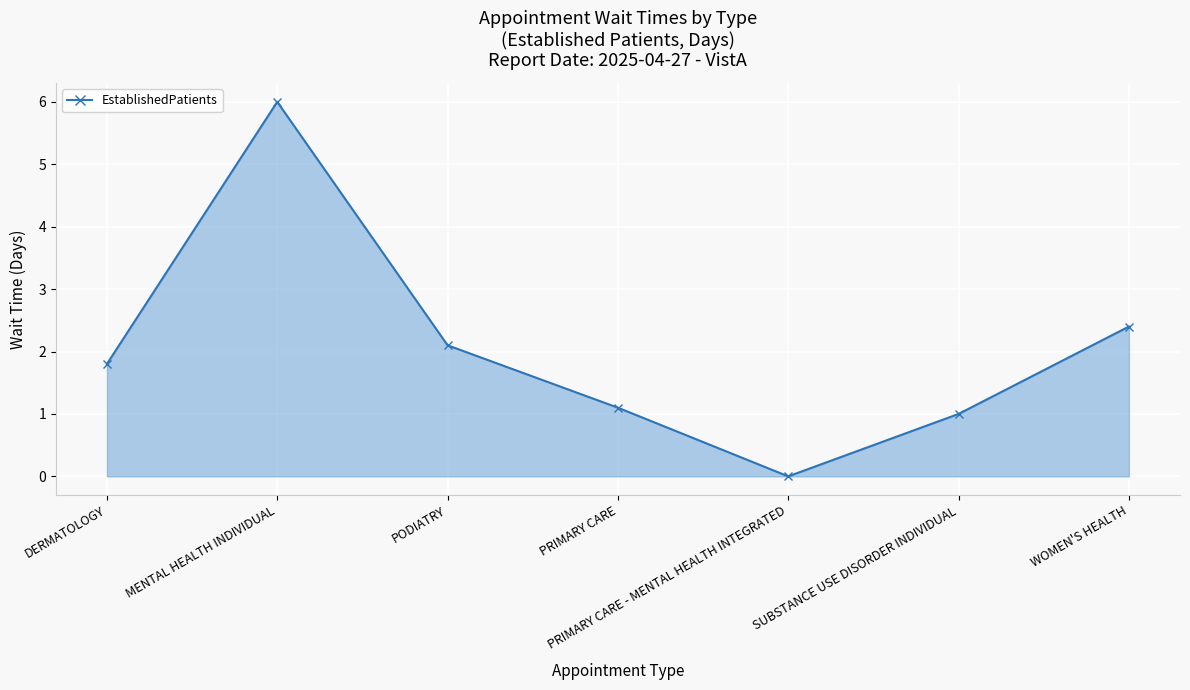

Rank the categories by value from lowest to highest.

PRIMARY CARE - MENTAL HEALTH INTEGRATED, SUBSTANCE USE DISORDER INDIVIDUAL, PRIMARY CARE, DERMATOLOGY, PODIATRY, WOMEN'S HEALTH, MENTAL HEALTH INDIVIDUAL